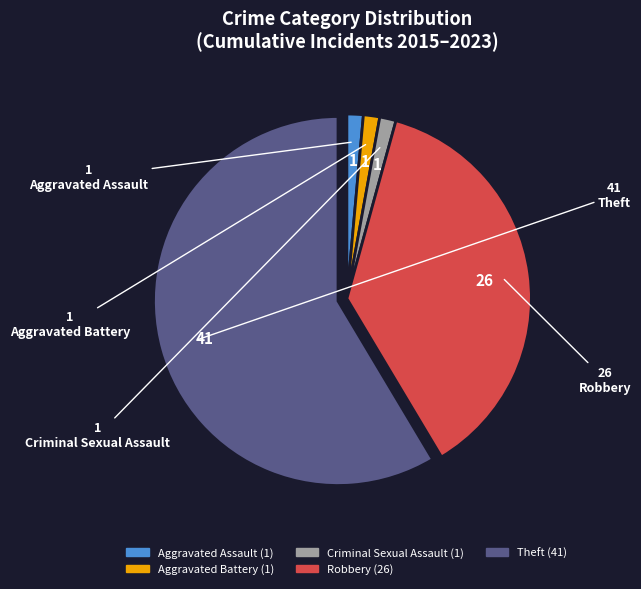

Is it true that Theft is 59% of the pie?

True